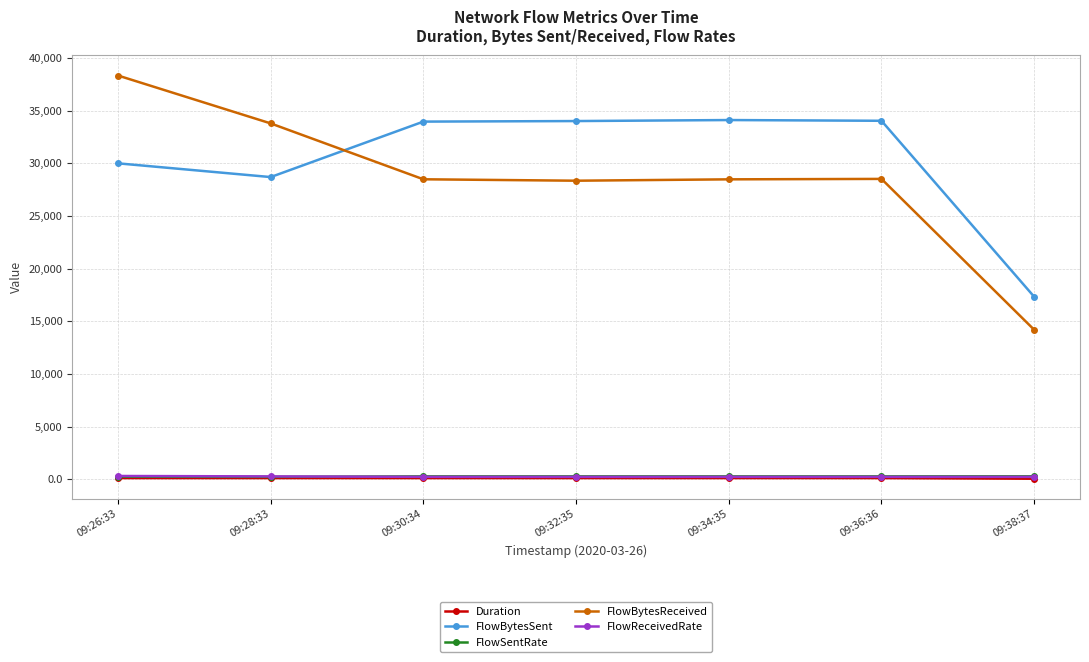

True or false: FlowBytesReceived has more than 2 points higher than both neighbors.

False